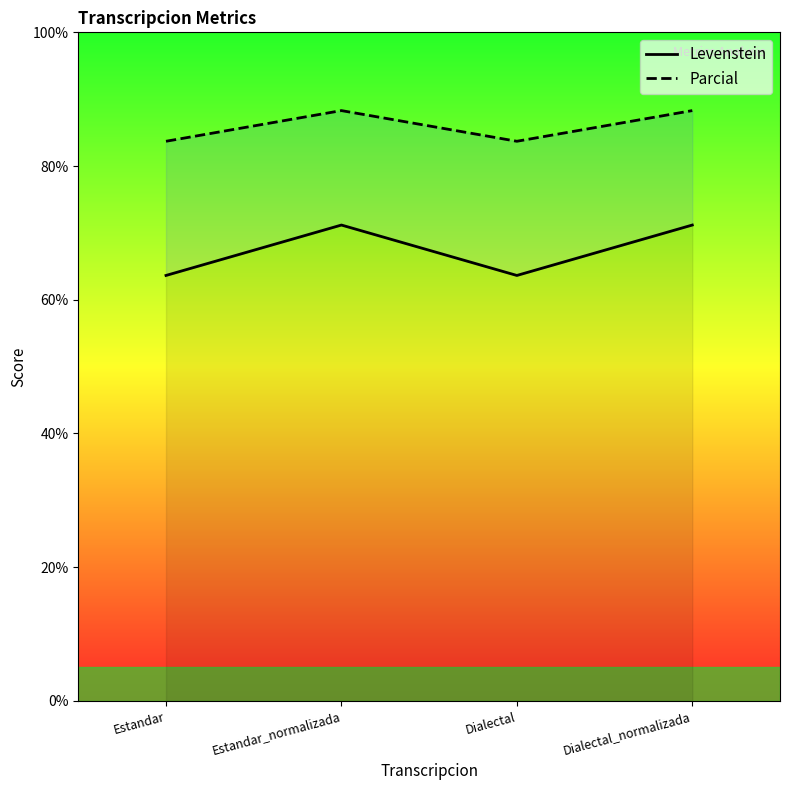

Reading left to right, list all the values displayed in this chart.

Levenstein: Estandar=63.6	Estandar_normalizada=71.2	Dialectal=63.6	Dialectal_normalizada=71.2
Parcial: Estandar=83.7	Estandar_normalizada=88.3	Dialectal=83.7	Dialectal_normalizada=88.3